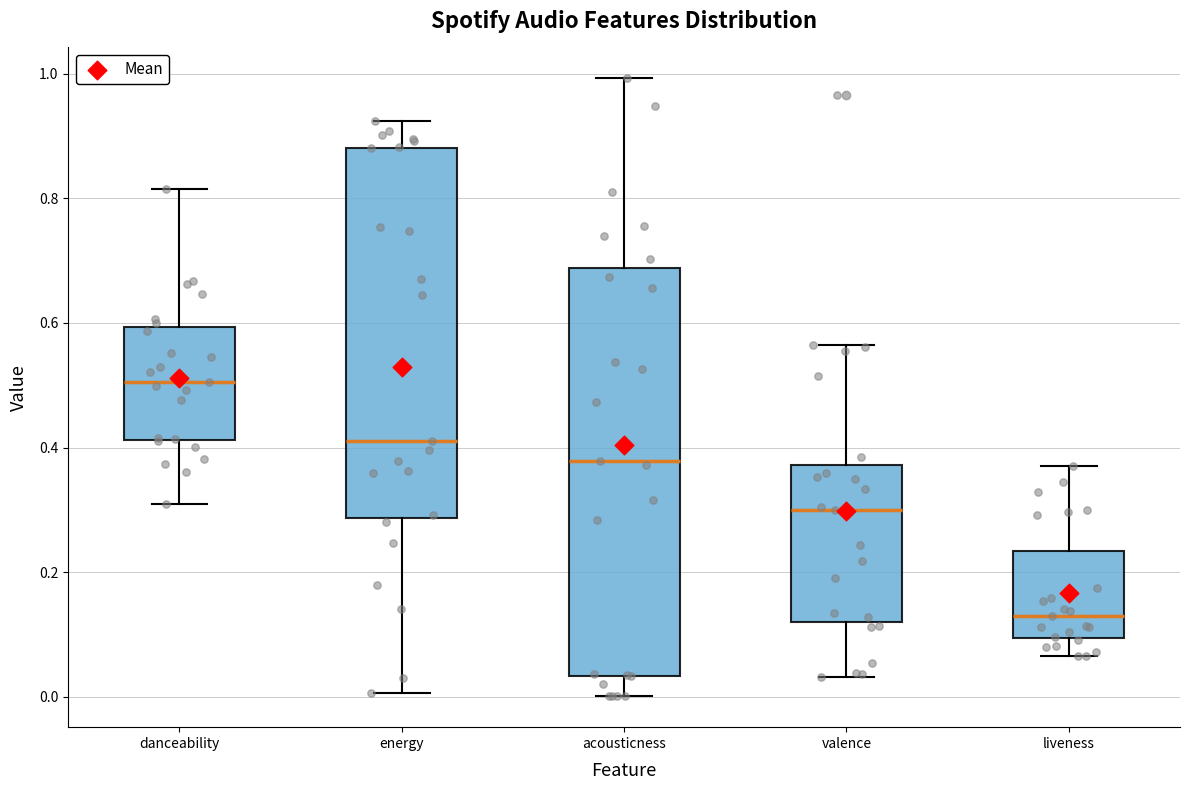

Reading left to right, transcribe this box plot: for each box, give where its median line is, the range the box spans, and where its two whiskers end, as read against the y-axis. The values are not printed on the chart, so give them approximately, as read against the axis.

danceability: median 0.50, box 0.42 to 0.60, whiskers 0.30 to 0.82
energy: median 0.42, box 0.28 to 0.88, whiskers 0.00 to 0.92
acousticness: median 0.38, box 0.04 to 0.68, whiskers 0.00 to 1.00
valence: median 0.30, box 0.12 to 0.38, whiskers 0.04 to 0.56
liveness: median 0.12, box 0.10 to 0.24, whiskers 0.06 to 0.38